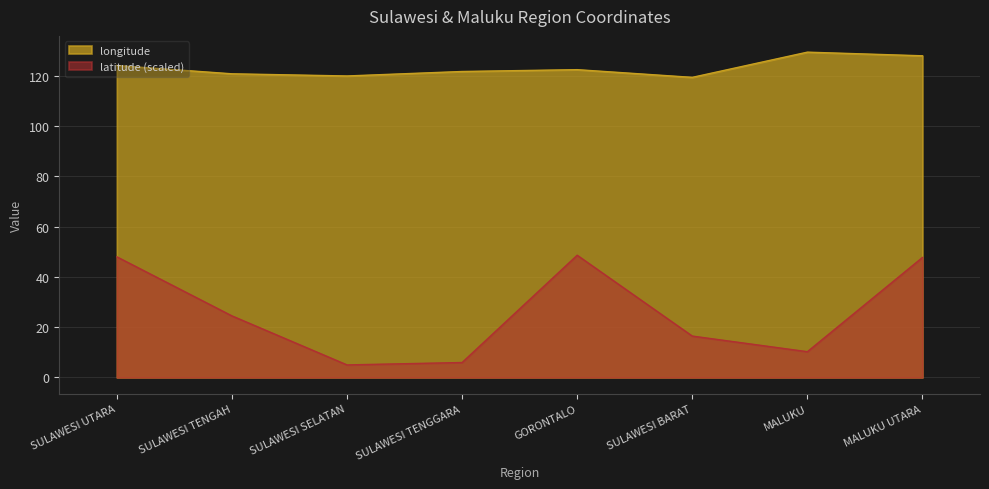

What is the difference between the maximum and minimum values in the latitude (scaled) series?

43.6